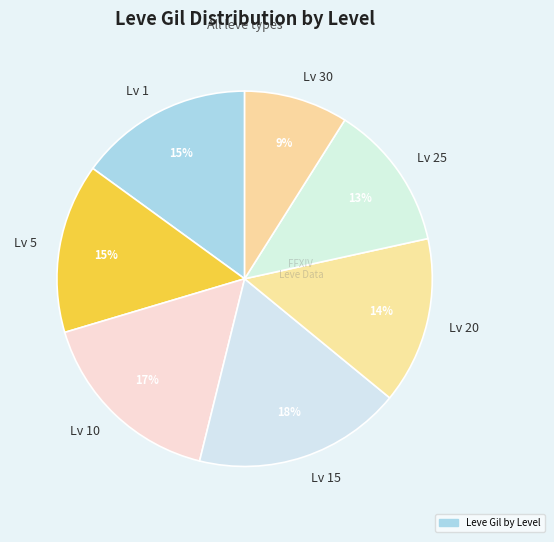

Do Lv 20 and Lv 15 together represent more than half of the pie?

No